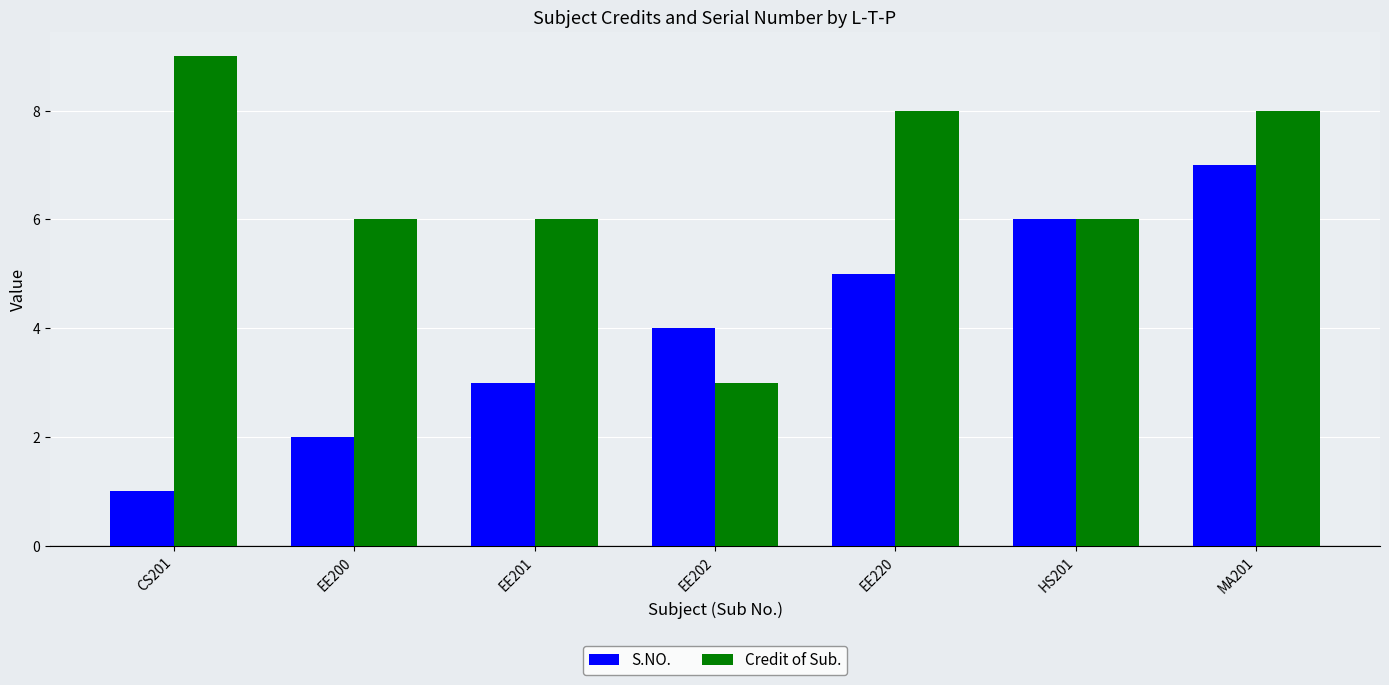

At which category does the chart reach its peak across all series?

CS201